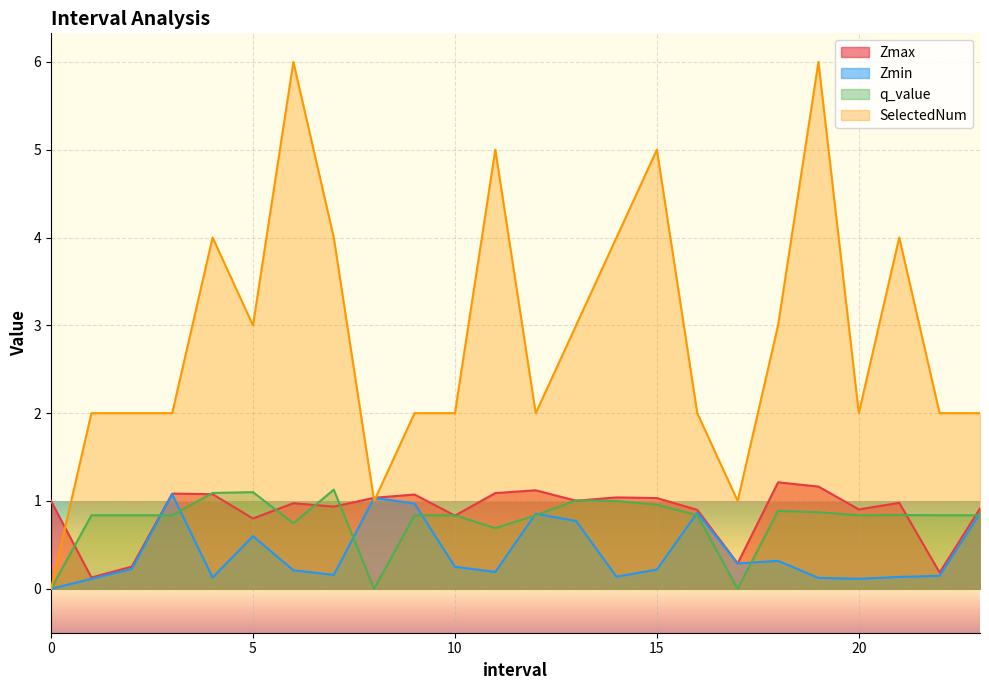

What is the highest value of the Zmin series?

1.1